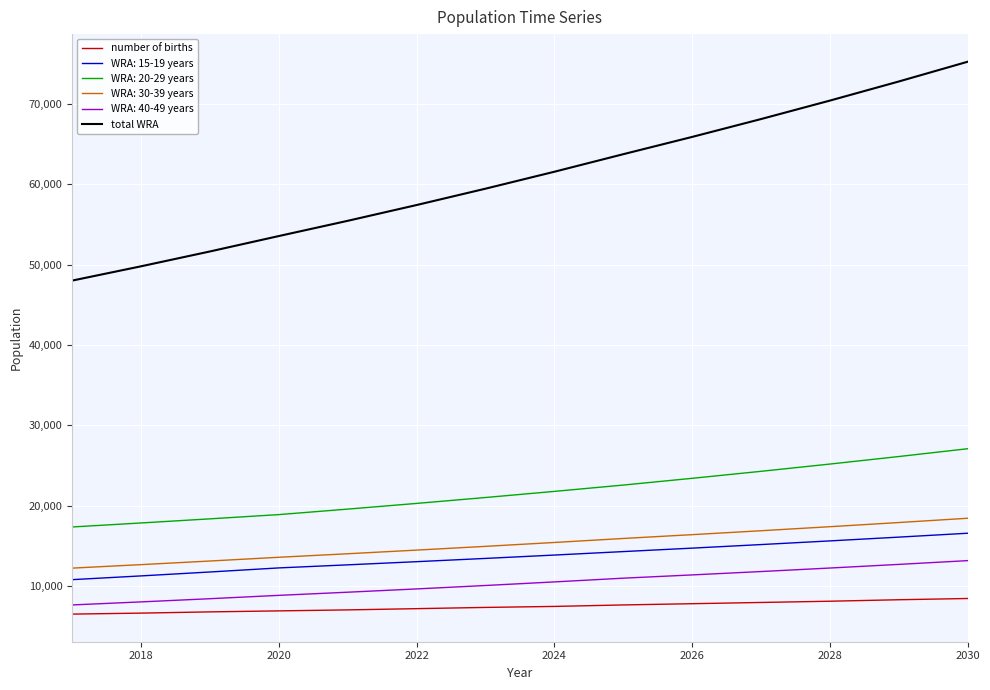

What is the difference between the maximum and minimum values in the WRA: 30-39 years series?

6205.9